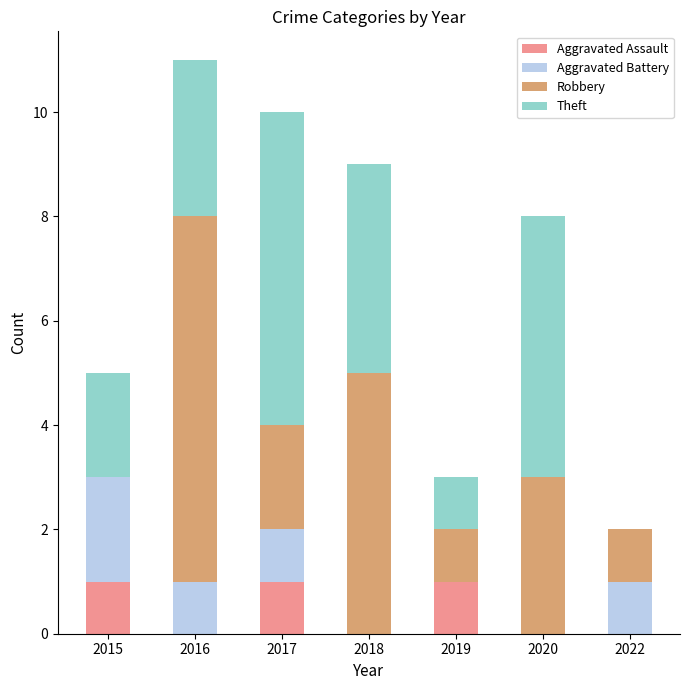

What are all the series names shown in the legend?

Aggravated Assault, Aggravated Battery, Robbery, Theft